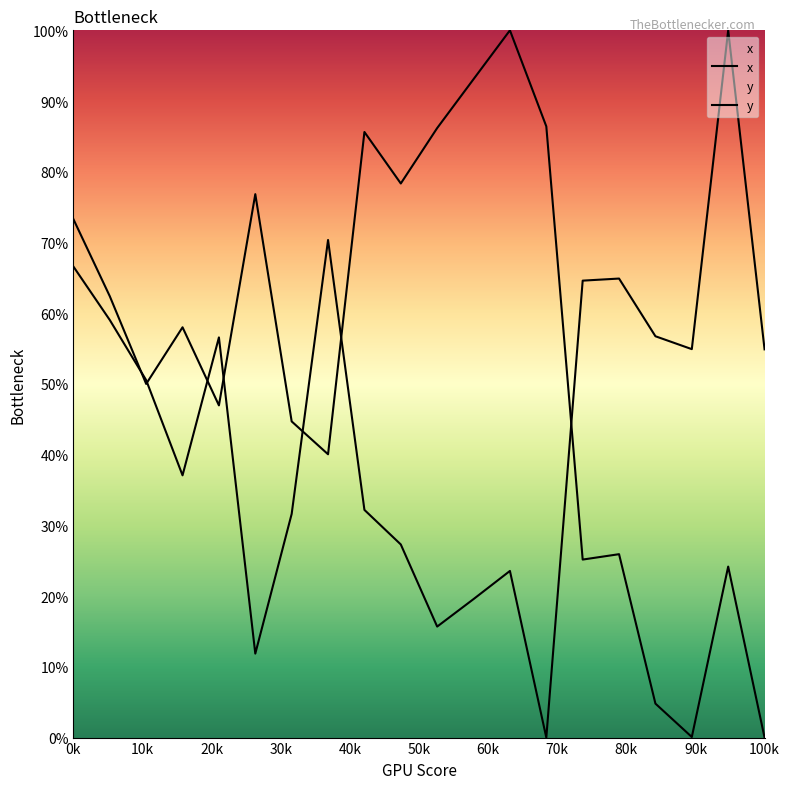

Rank the series at 18 from highest to lowest value.

x, y